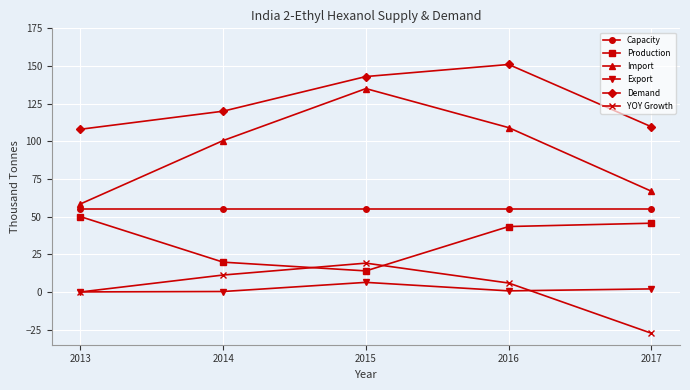

Which series has the widest spread of values?

Import